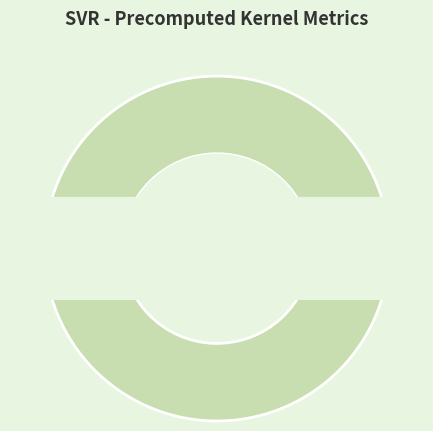

Is there any slice that represents more than half of the pie?

Yes